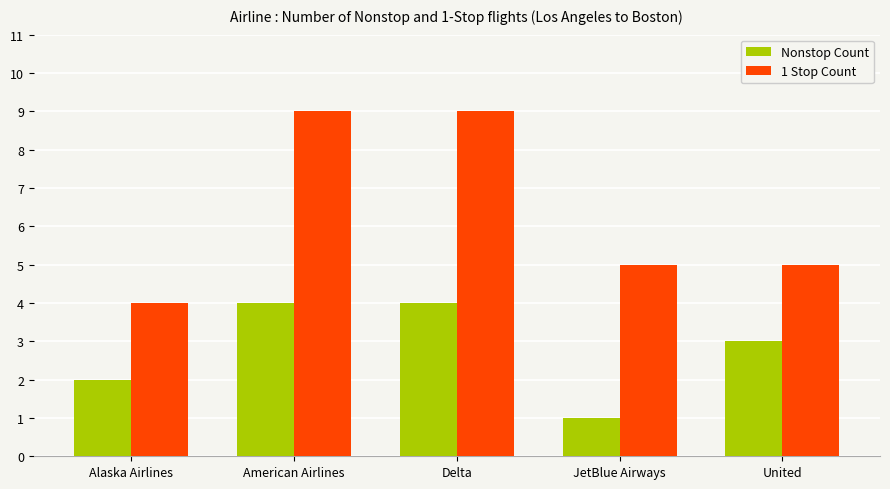

Which category has the lowest value across all series?

JetBlue Airways